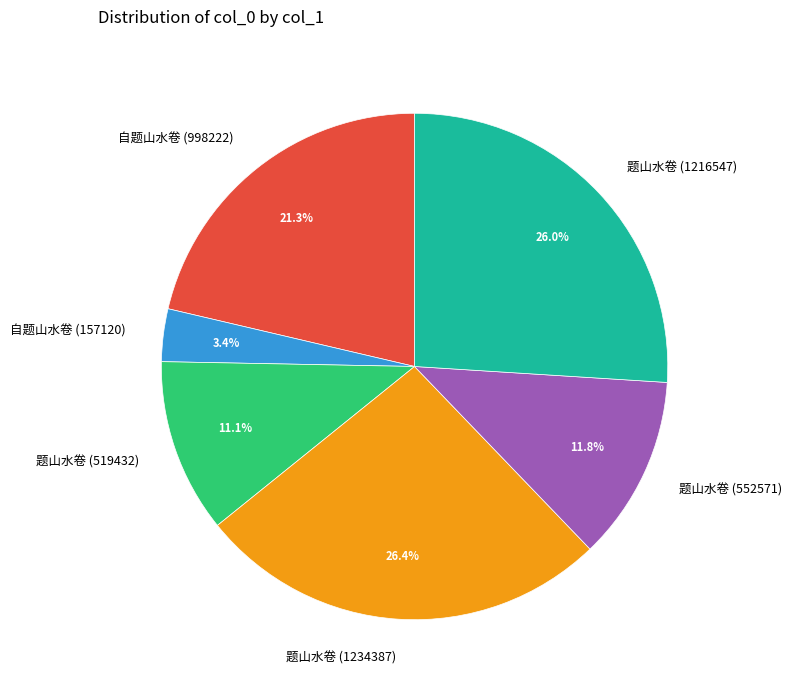

The 自题山水卷 (998222) slice represents 21% of the pie. True or false?

True